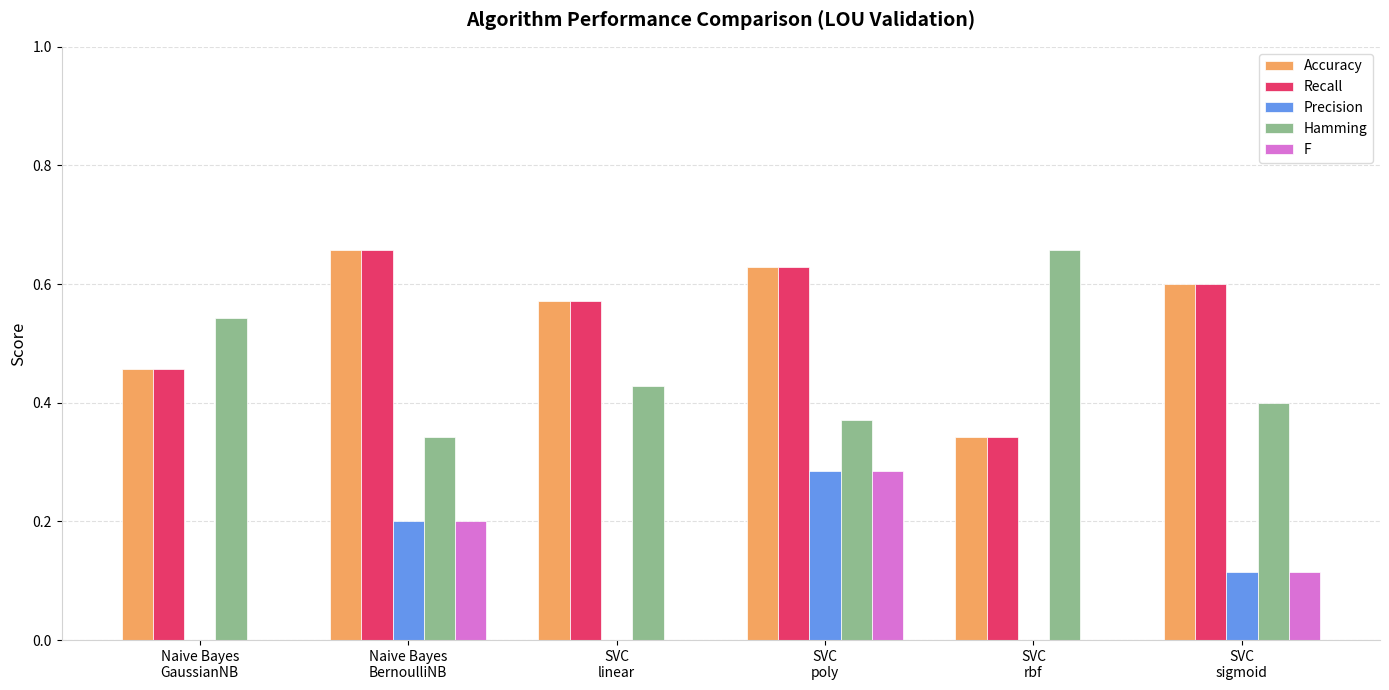

Is the value of F at SVC
linear greater than the value of Recall at SVC
linear?

No